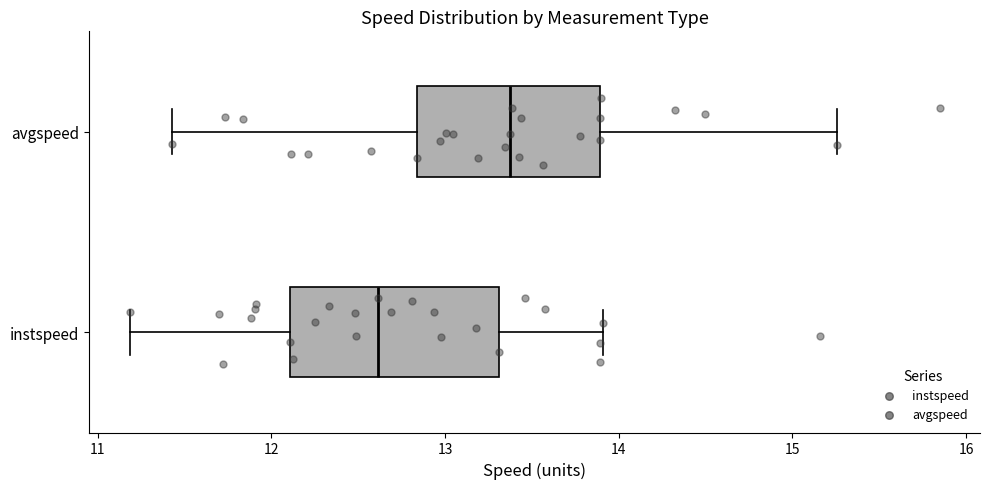

Which box is the widest, from its left edge to its right edge?

instspeed